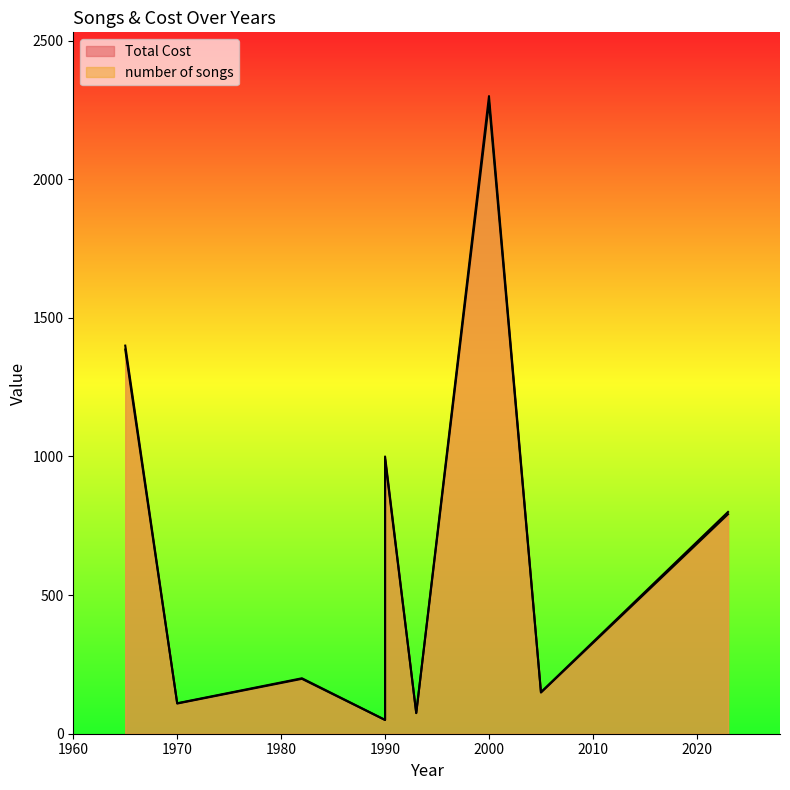

At how many categories does at least one series exceed 205?

4